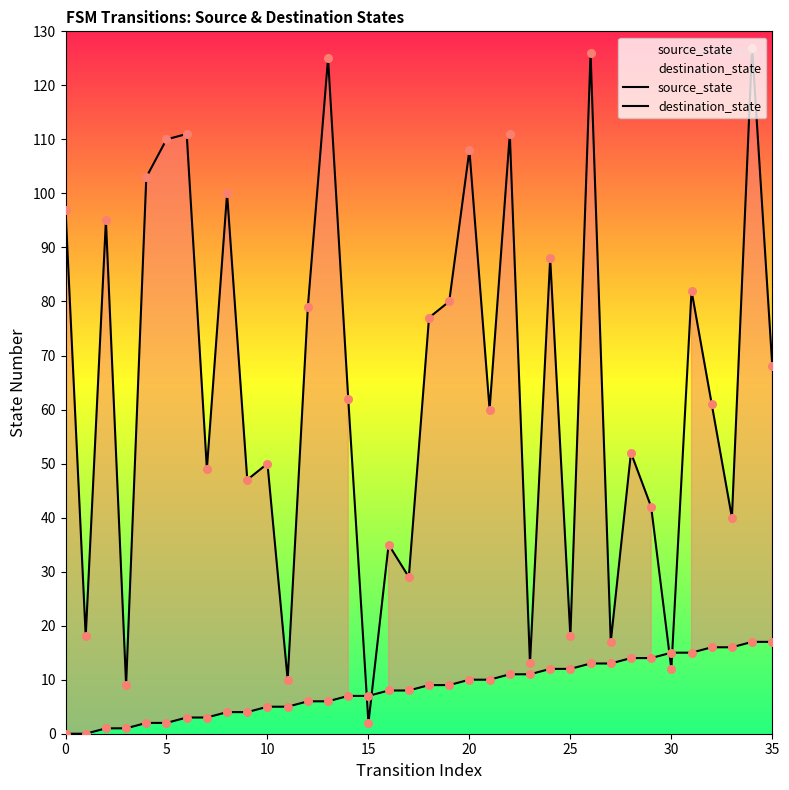

Which series reaches the maximum Y coordinate?

destination_state